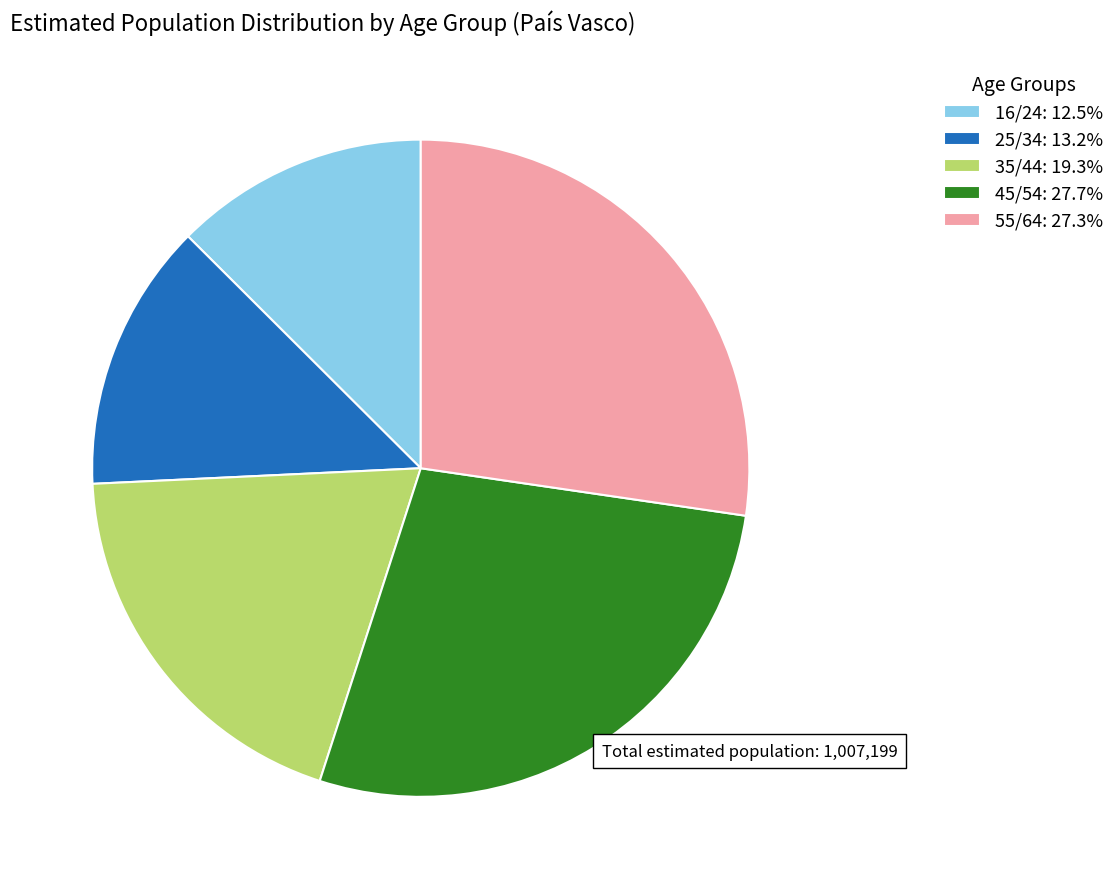

Is it true that 35/44 is 19% of the pie?

True